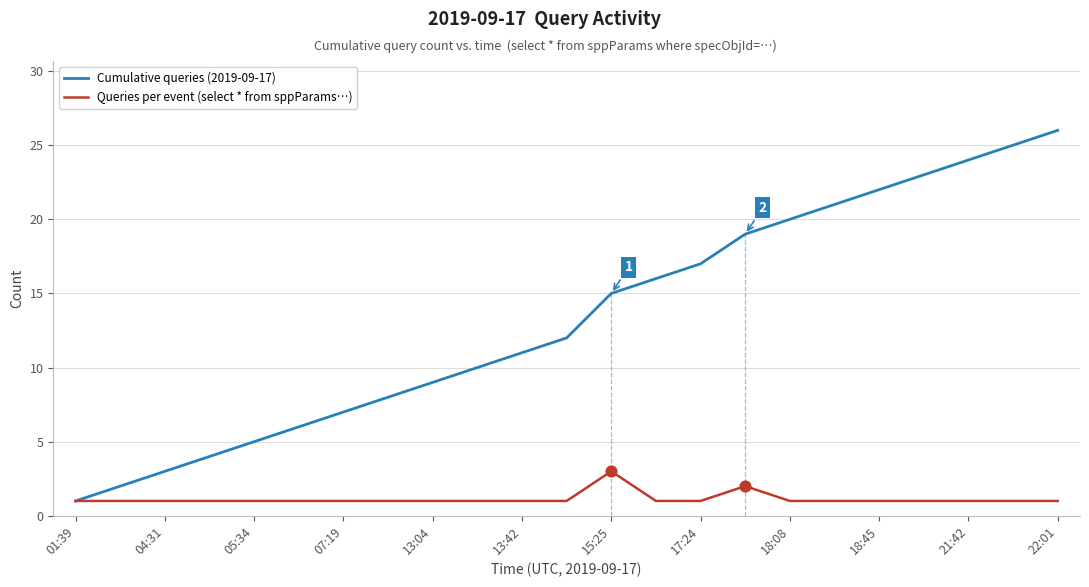

What are all the series names shown in the legend?

Cumulative queries (2019-09-17), Queries per event (select * from sppParams…)